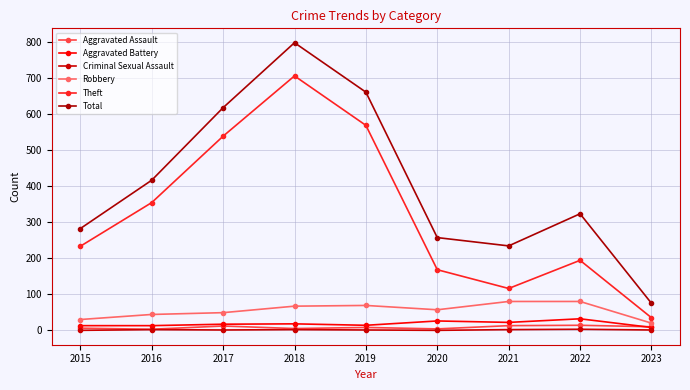

Is it true that Aggravated Assault equals 22 at 2022?

False